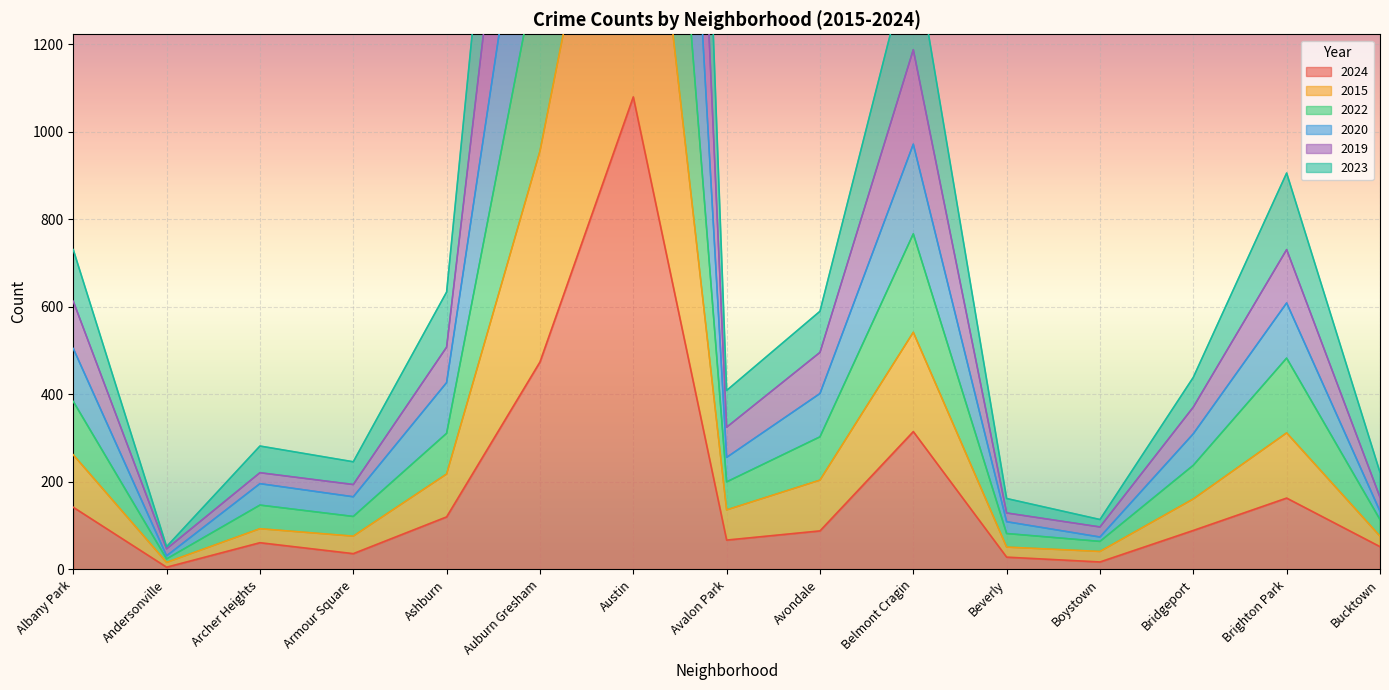

What is the maximum value for 2024?

1080